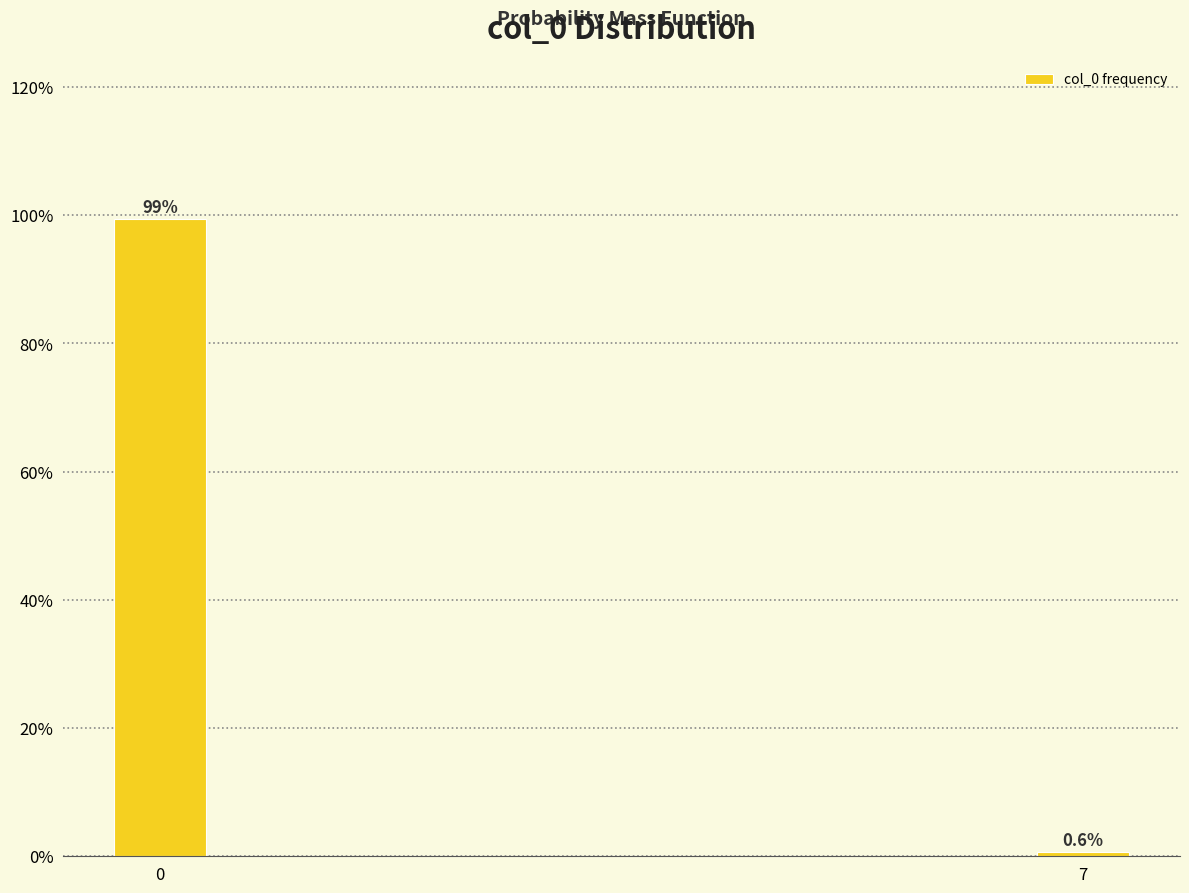

Reading left to right, what are all the values shown in this chart?

0=99.4	7=0.6